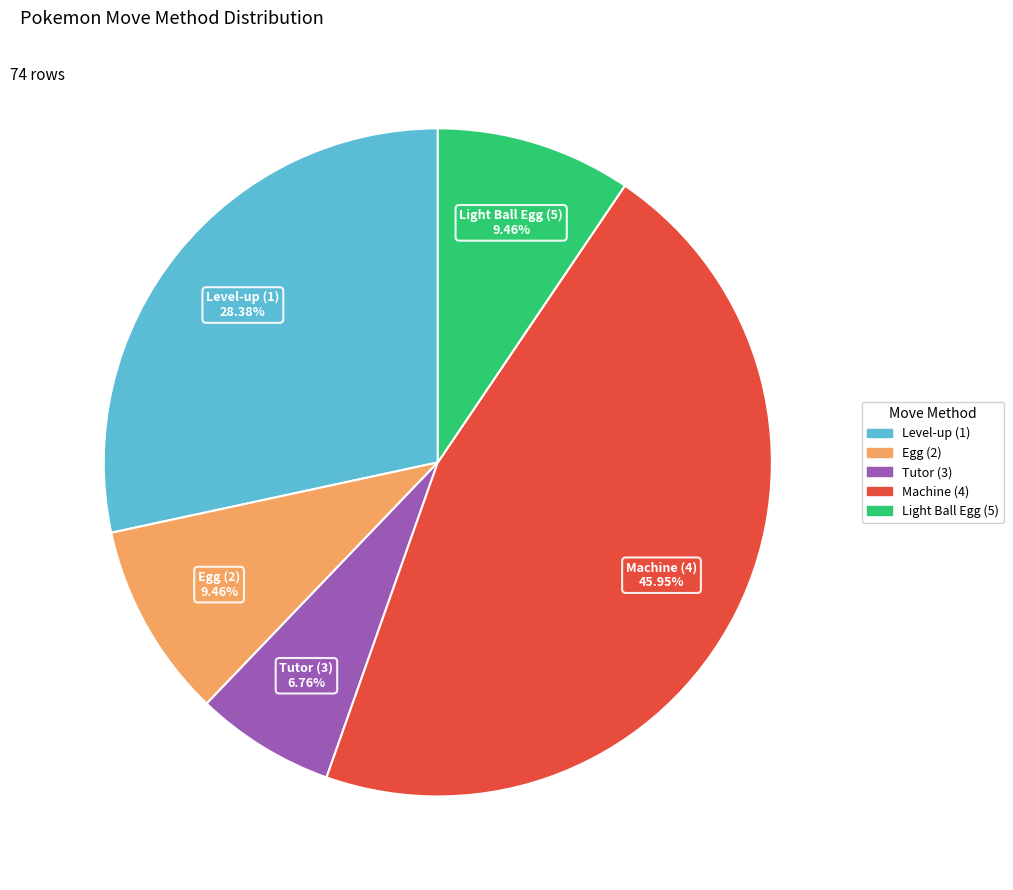

What is the ratio of the value at Level-up (1) to the value at Egg (2)?

3.0